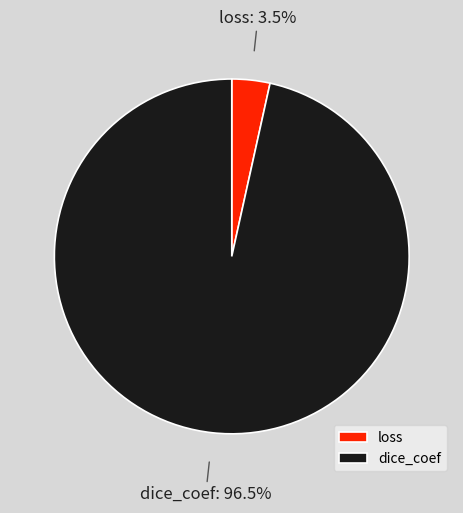

Which has a higher value, loss or dice_coef?

dice_coef